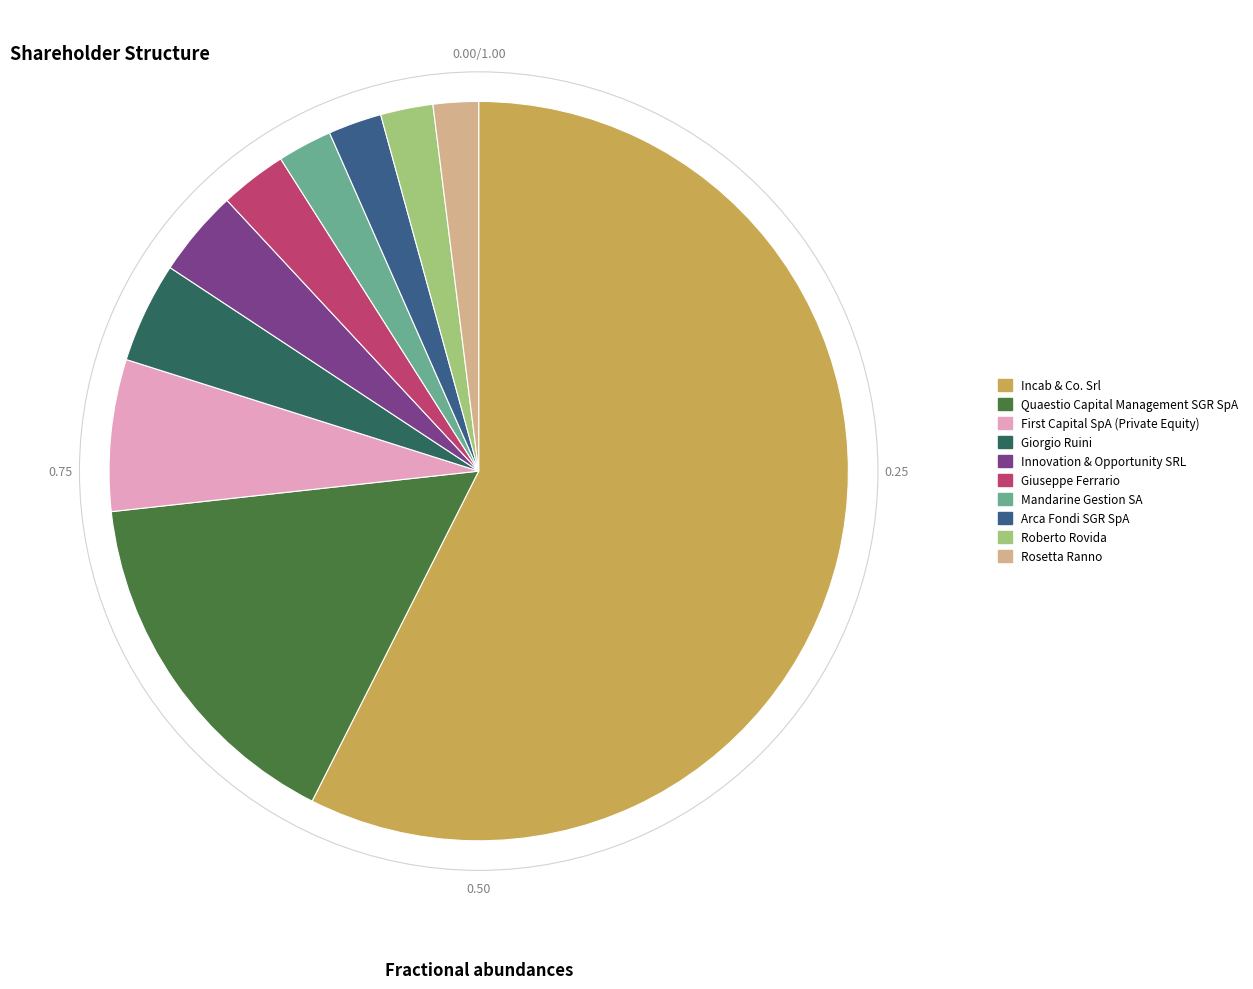

True or false: Mandarine Gestion SA accounts for 2% of the total.

True